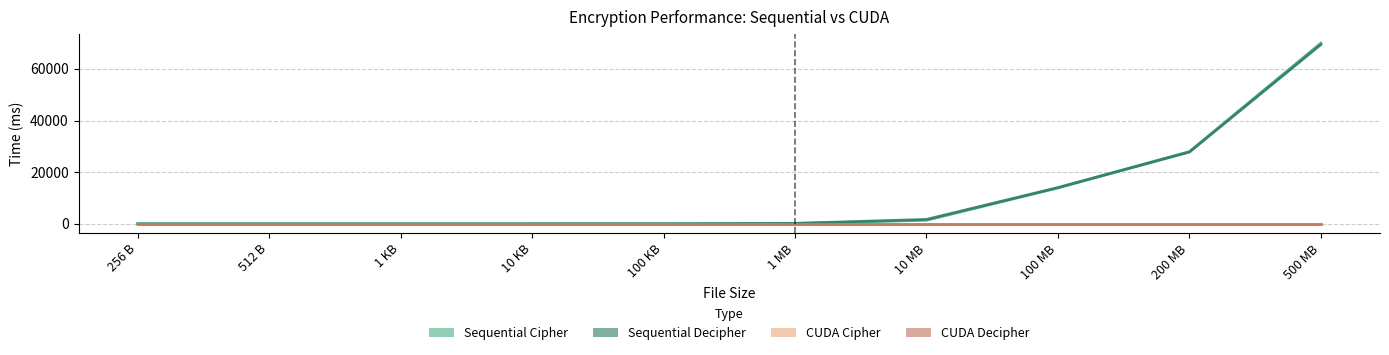

Rank the categories by Sequential Cipher value from highest to lowest.

500 MB, 200 MB, 100 MB, 10 MB, 1 MB, 100 KB, 10 KB, 1 KB, 512 B, 256 B